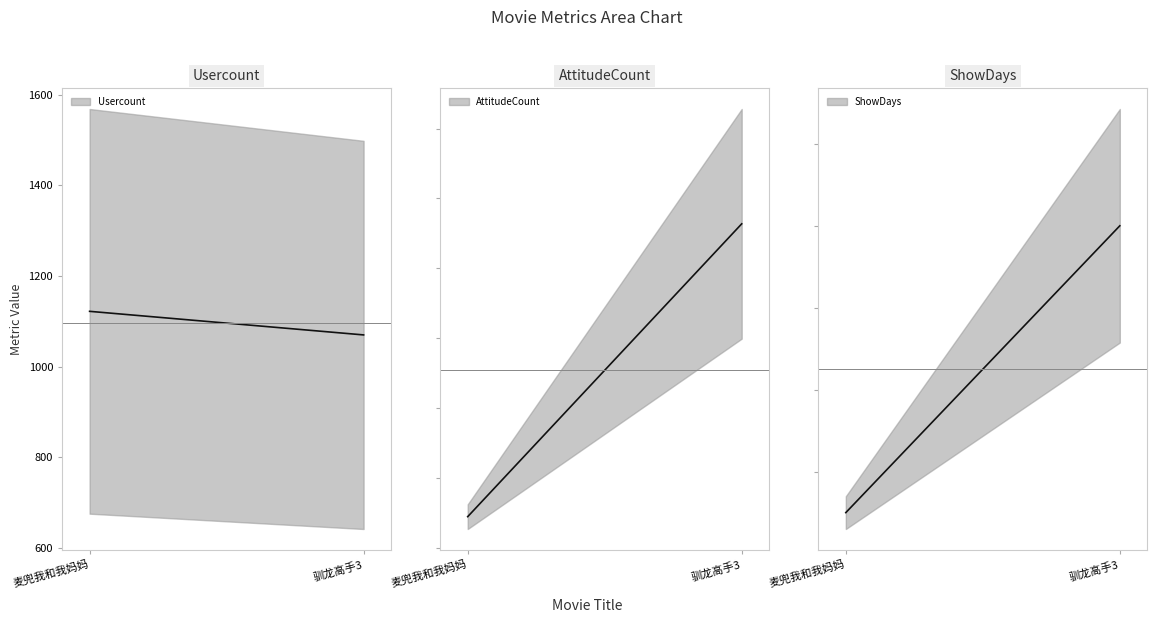

Reading left to right, list all the values displayed in this chart.

Usercount: 麦兜我和我妈妈=1122	驯龙高手3=1070
AttitudeCount: 麦兜我和我妈妈=221	驯龙高手3=2318
ShowDays: 麦兜我和我妈妈=5	驯龙高手3=40